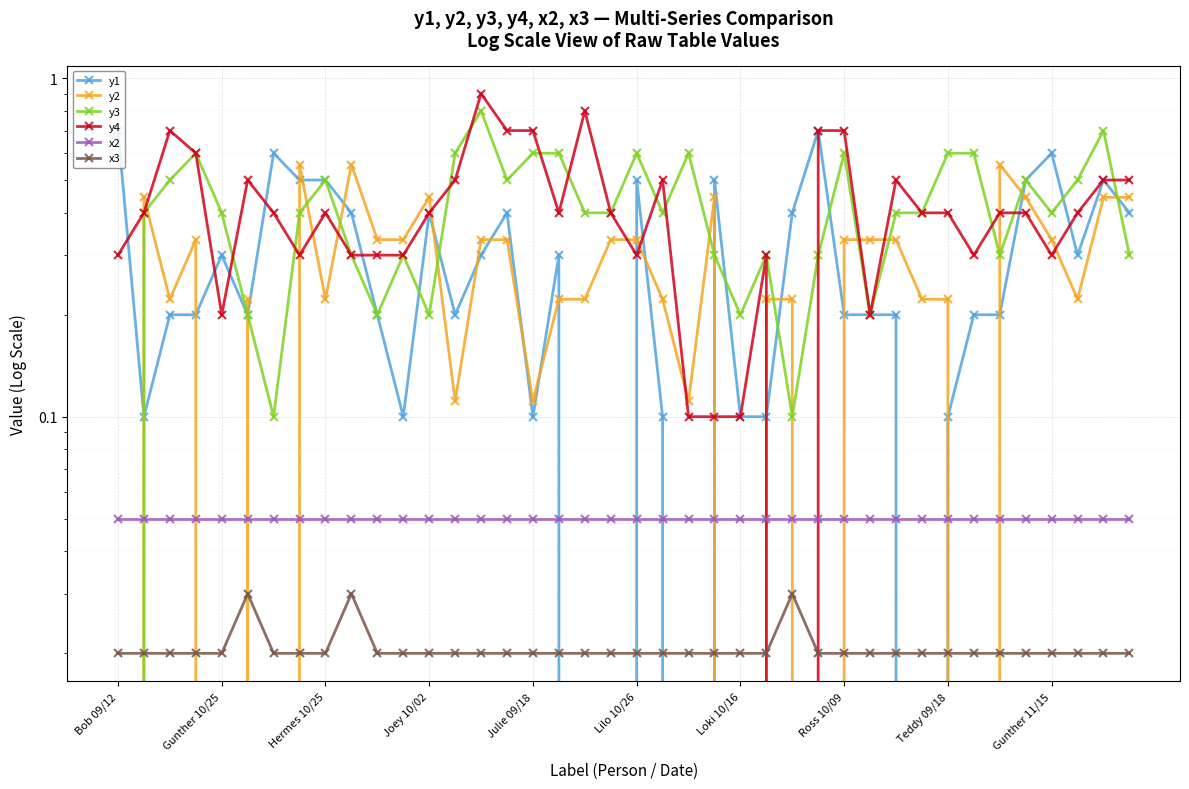

At how many categories does at least one series exceed 0?

40